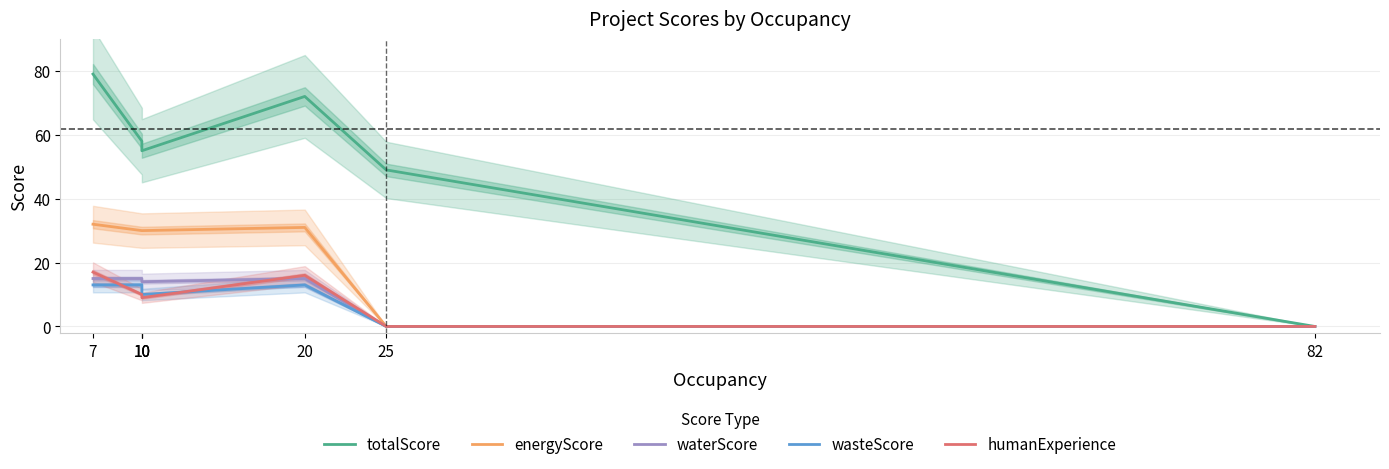

The value of totalScore at 20 is 72. True or false?

True